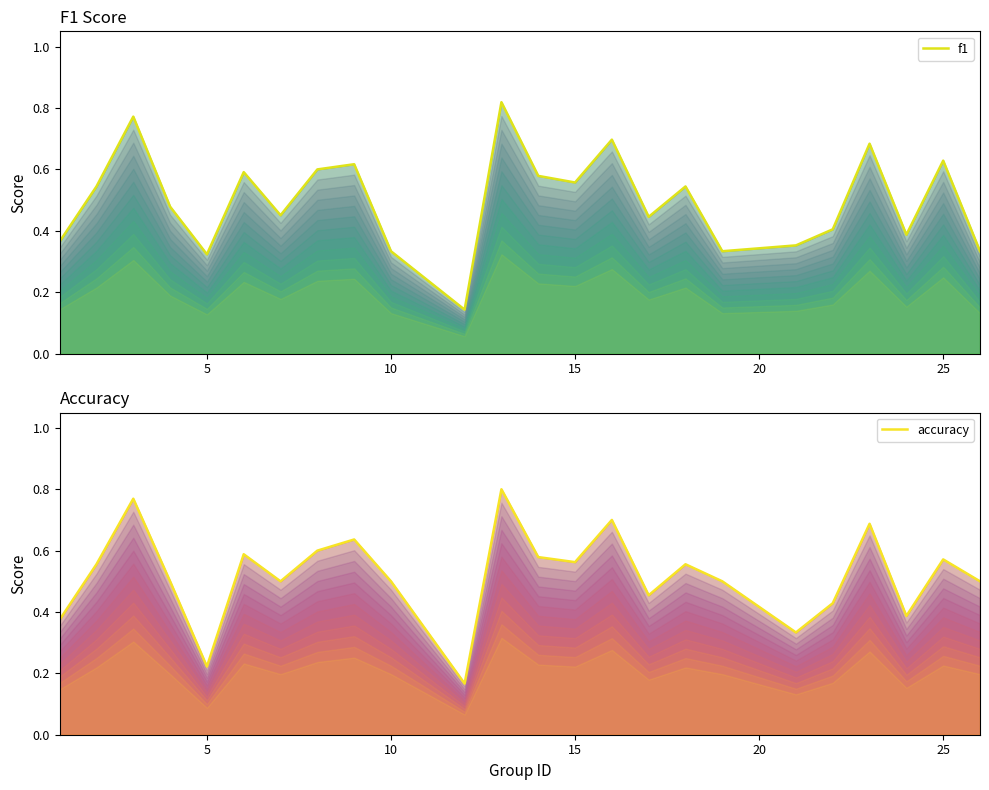

The accuracy series shows 0.2 at 8. True or false?

False